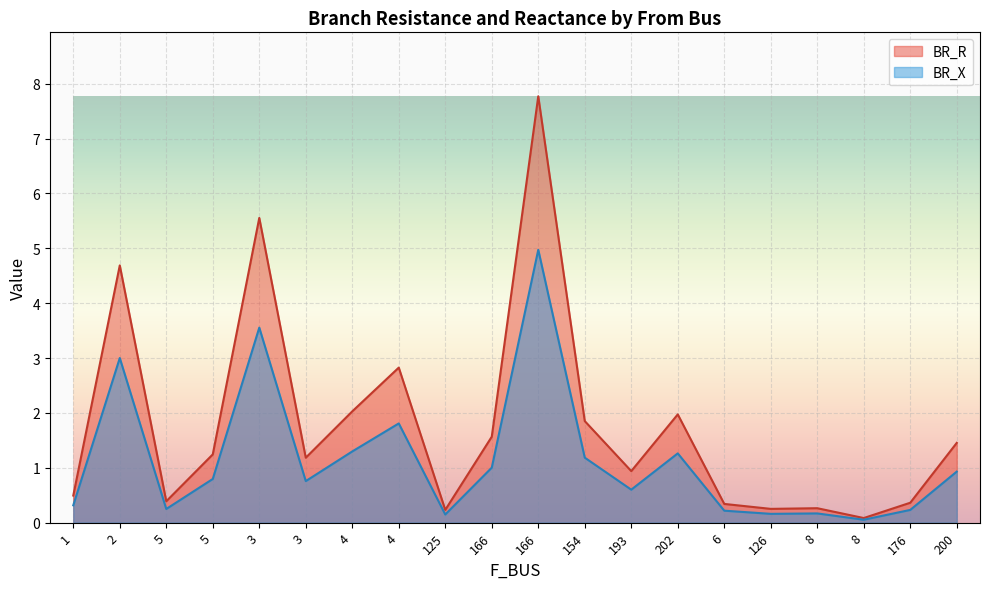

What is the average value of the BR_R series?

1.8